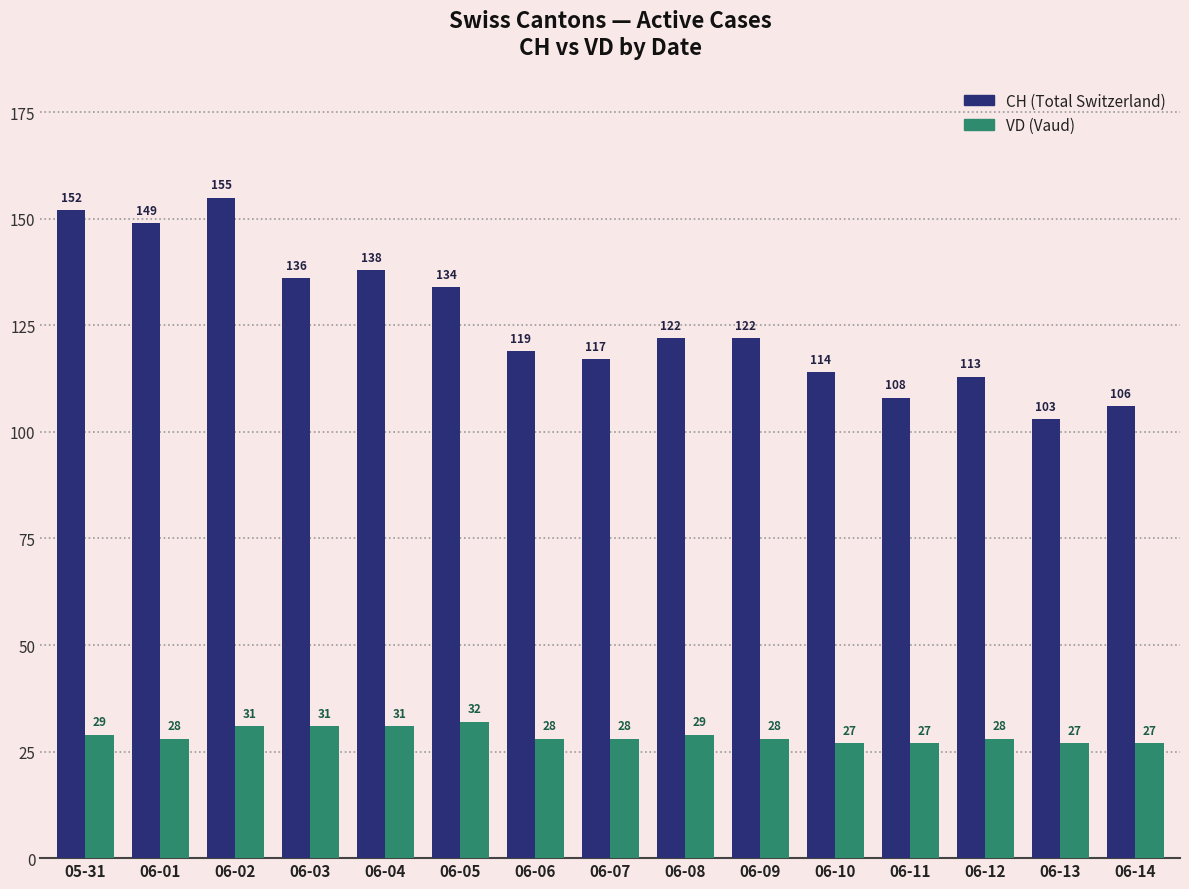

How many categories are shown in the chart?

15